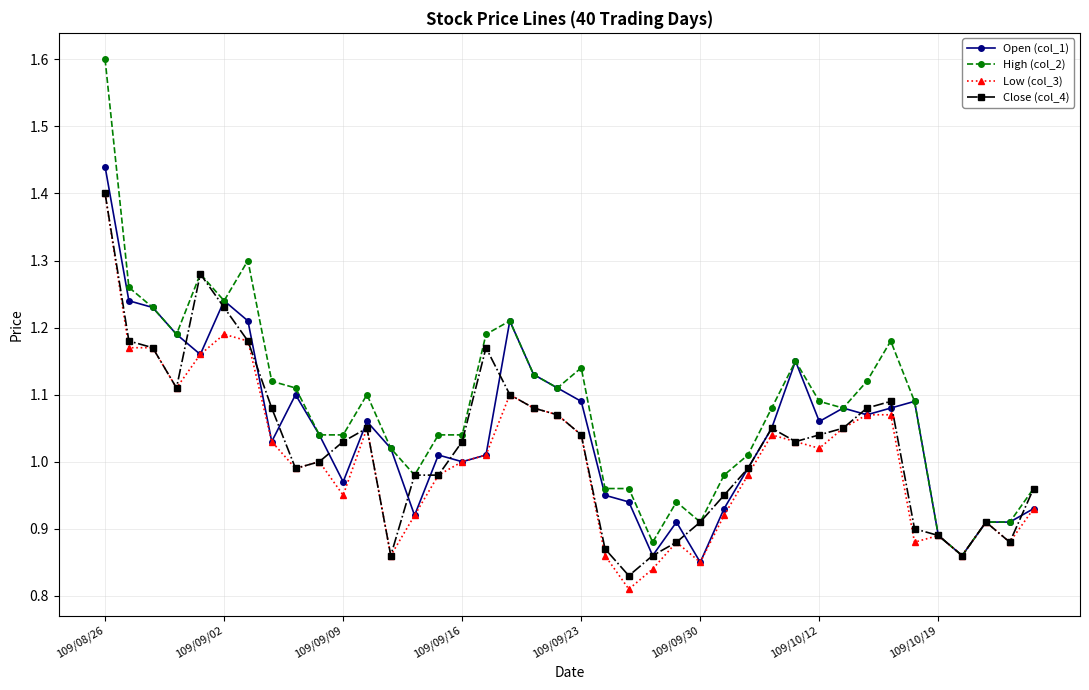

Which series has the largest range (max minus min)?

High (col_2)